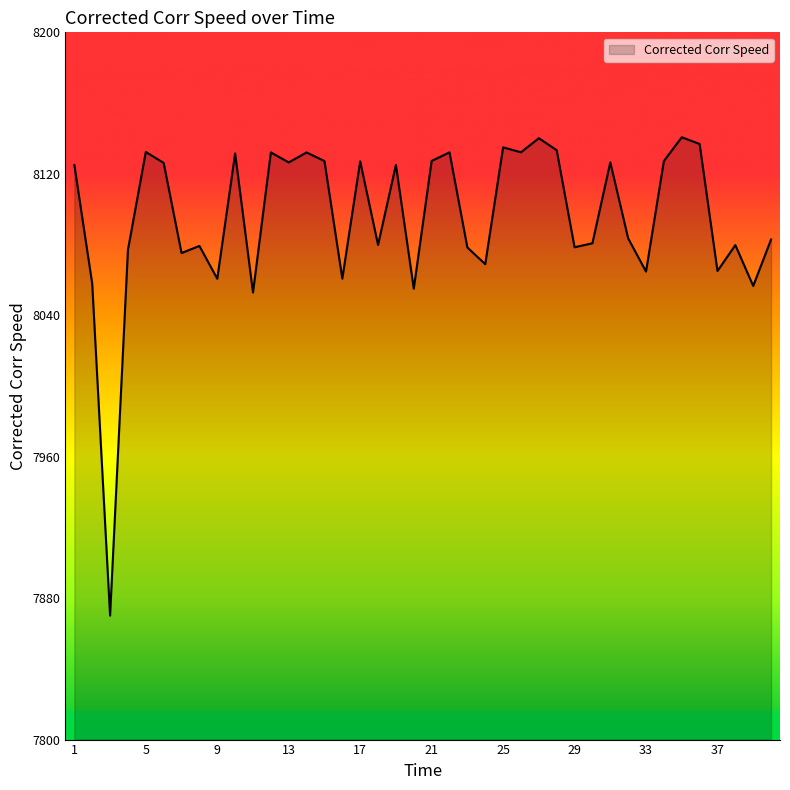

How many lines are shown in the chart?

1